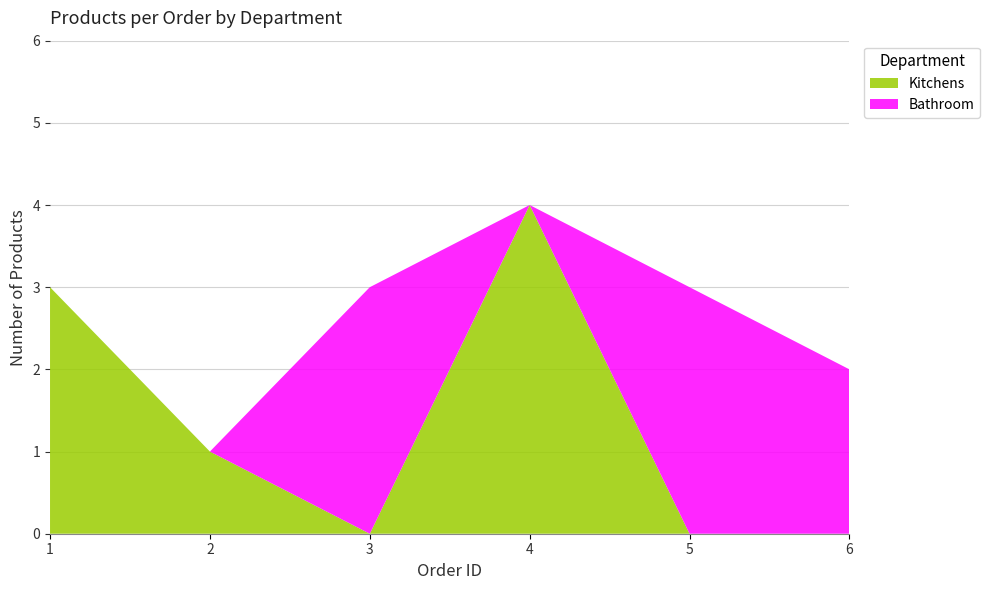

Reading right to left, list all the values displayed in this chart.

Kitchens: 6=0	5=0	4=4	3=0	2=1	1=3
Bathroom: 6=2	5=3	4=0	3=3	2=0	1=0